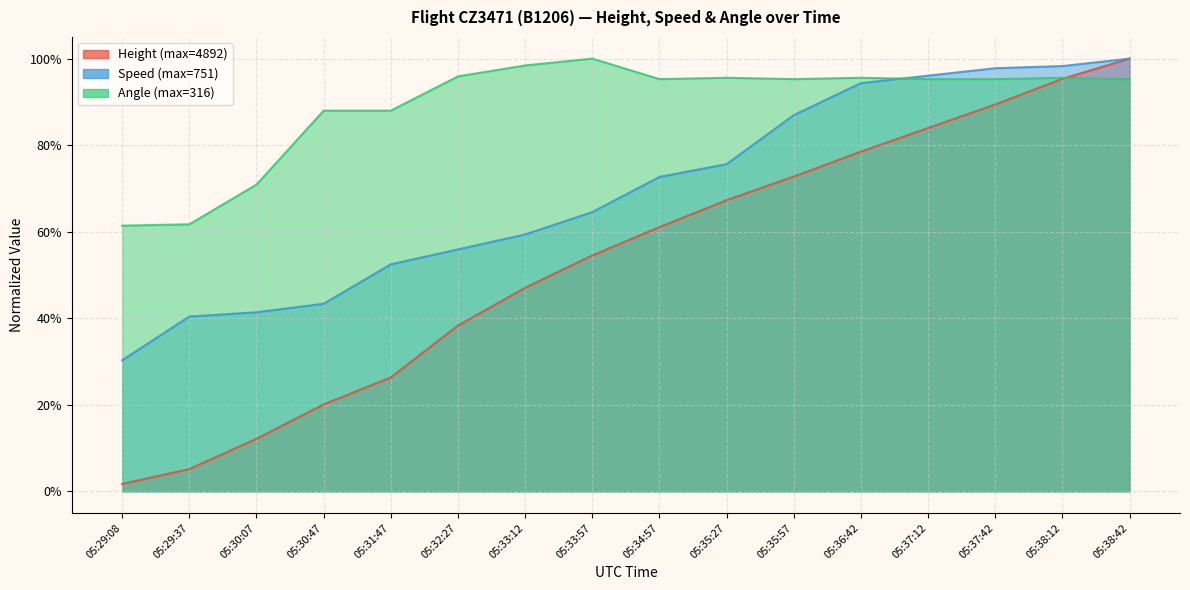

List the labels in order of Angle value, smallest first.

05:29:08, 05:29:37, 05:30:07, 05:30:47, 05:31:47, 05:34:57, 05:35:57, 05:37:12, 05:37:42, 05:38:42, 05:35:27, 05:36:42, 05:38:12, 05:32:27, 05:33:12, 05:33:57